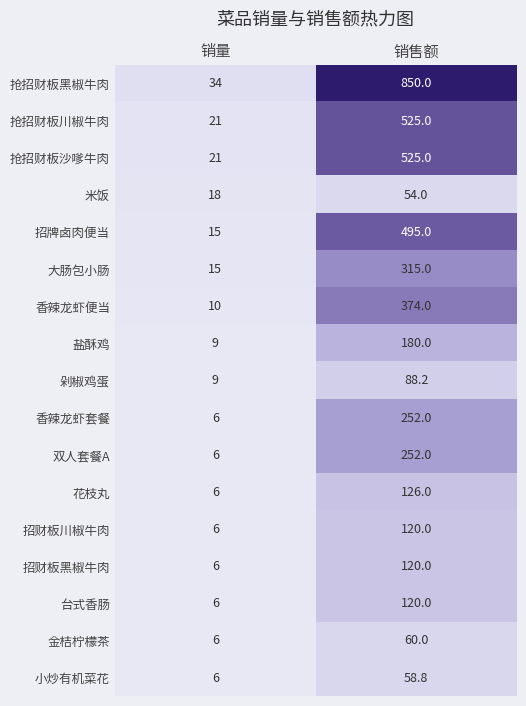

Which category has the highest value across all series?

销售额